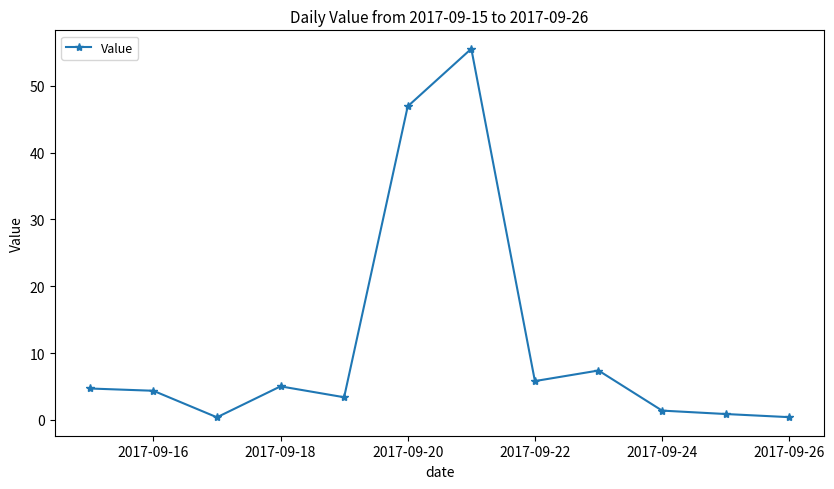

What is the sum of all values?

136.3